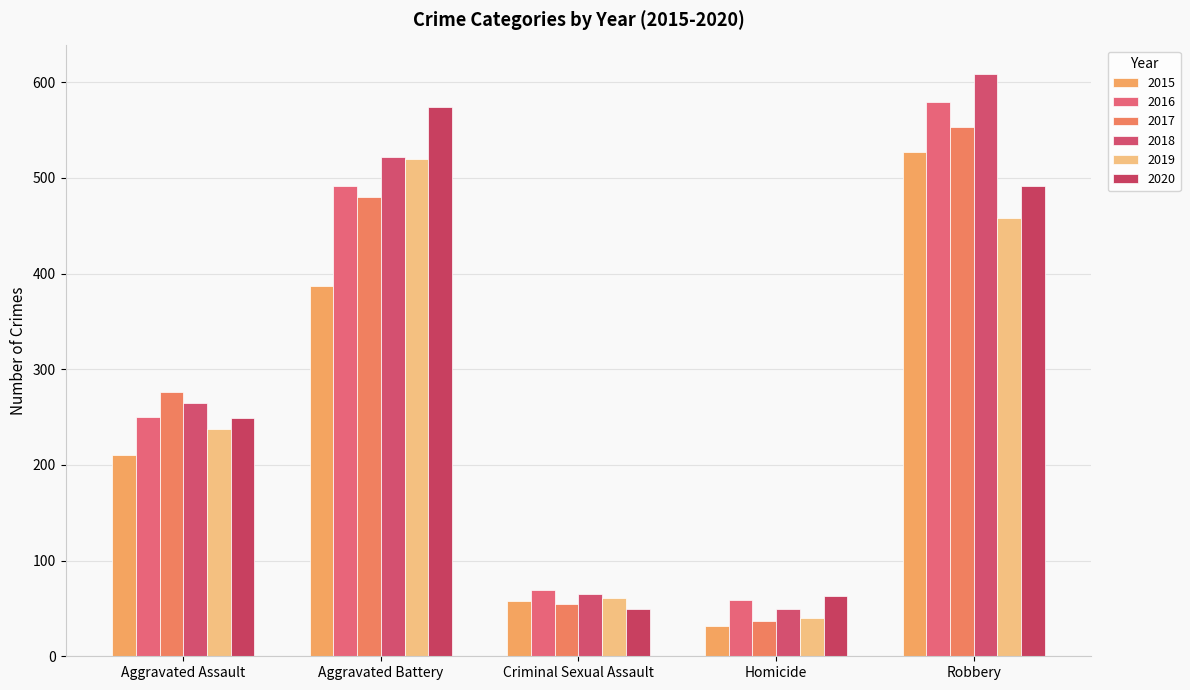

Which has a higher value, Criminal Sexual Assault or Homicide?

Criminal Sexual Assault